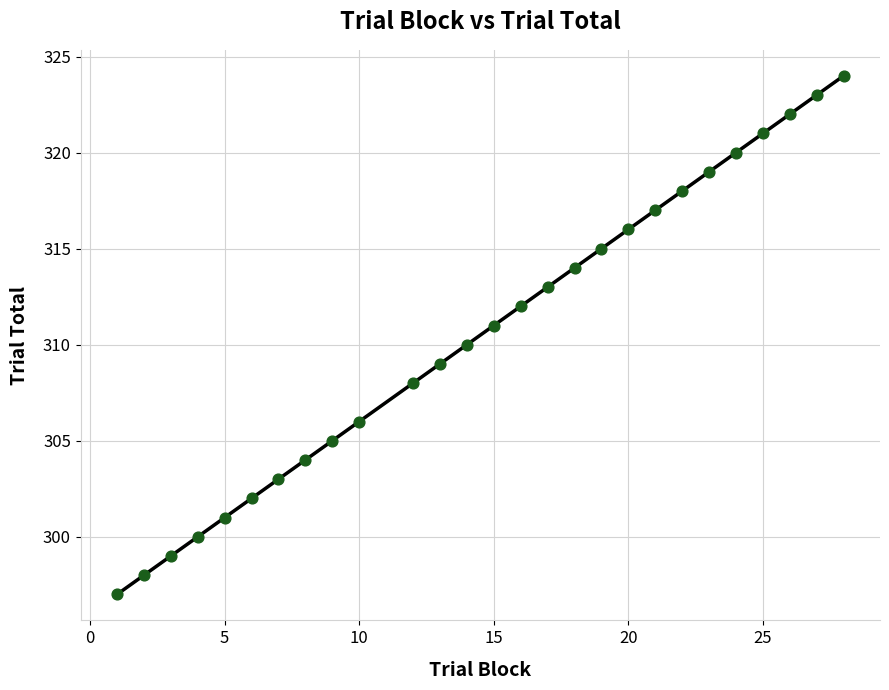

What is the range of X values (max minus min)?

27